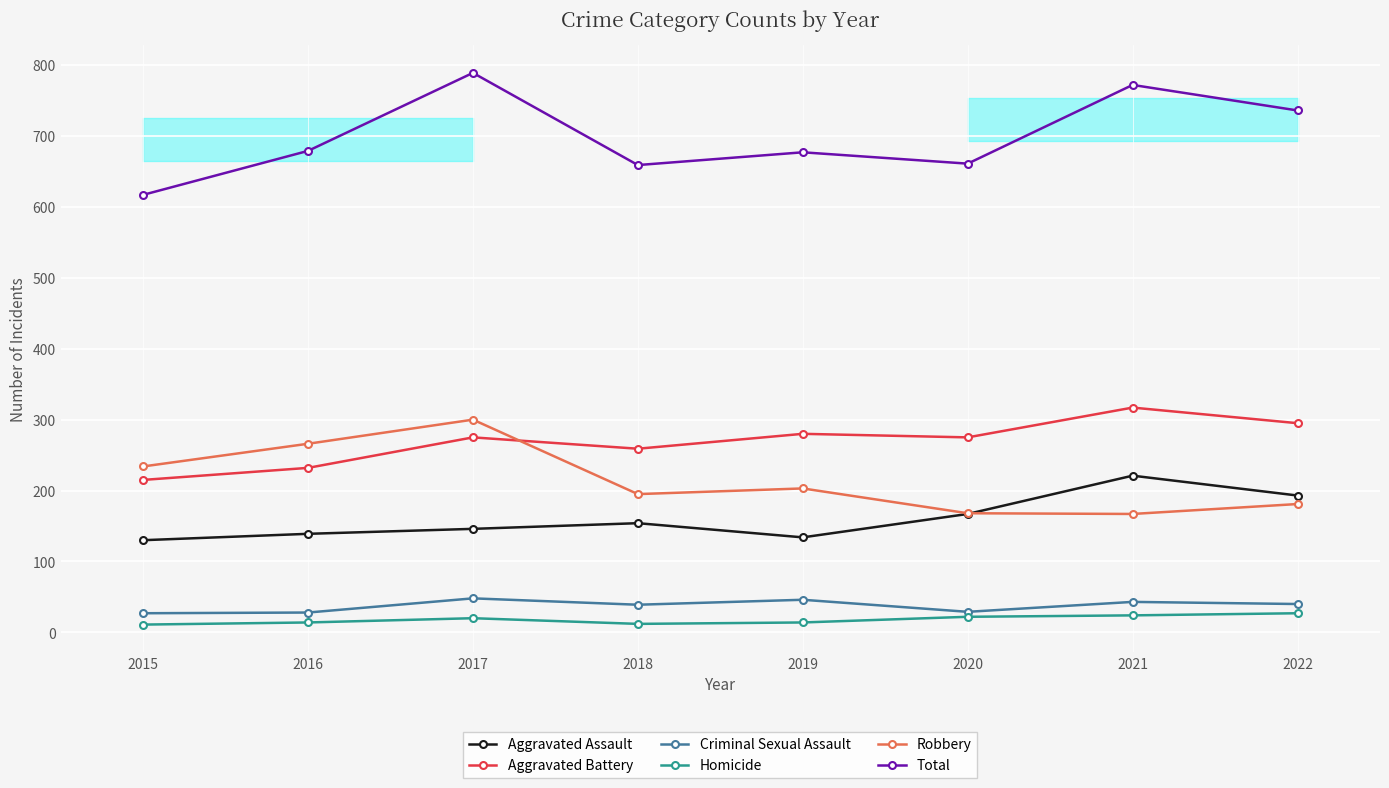

True or false: Robbery and Total cross at least once.

False